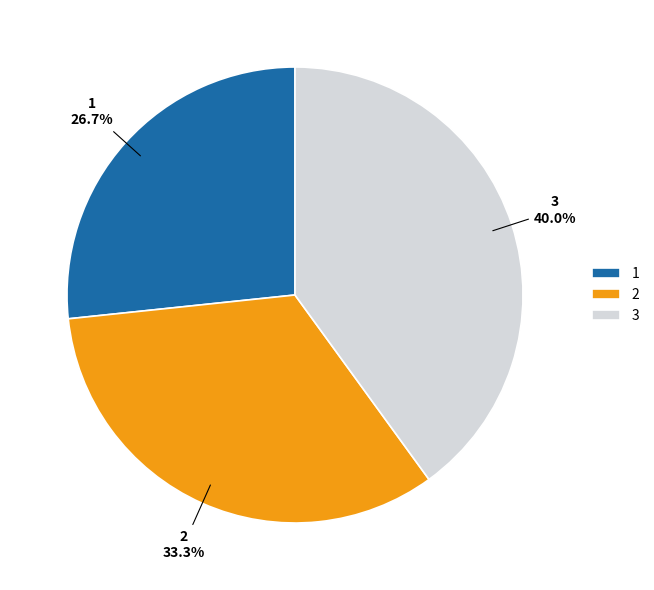

Is it true that 2 is 28% of the pie?

False